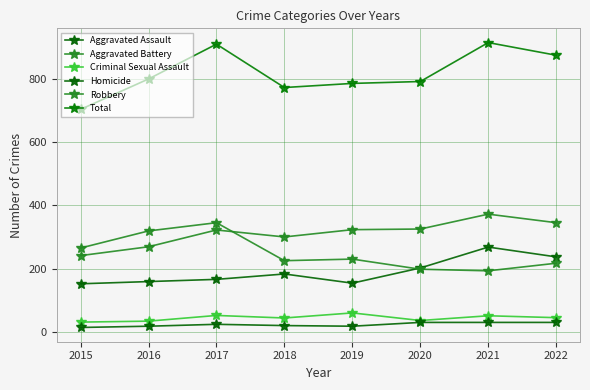

How many lines are shown in the chart?

6